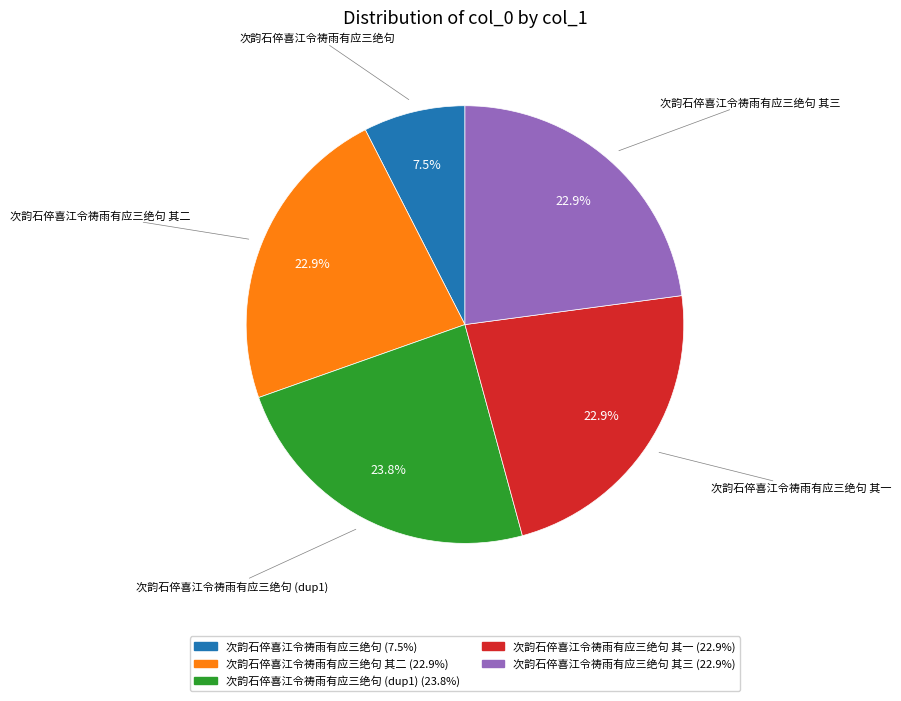

Does any single category account for the majority?

No